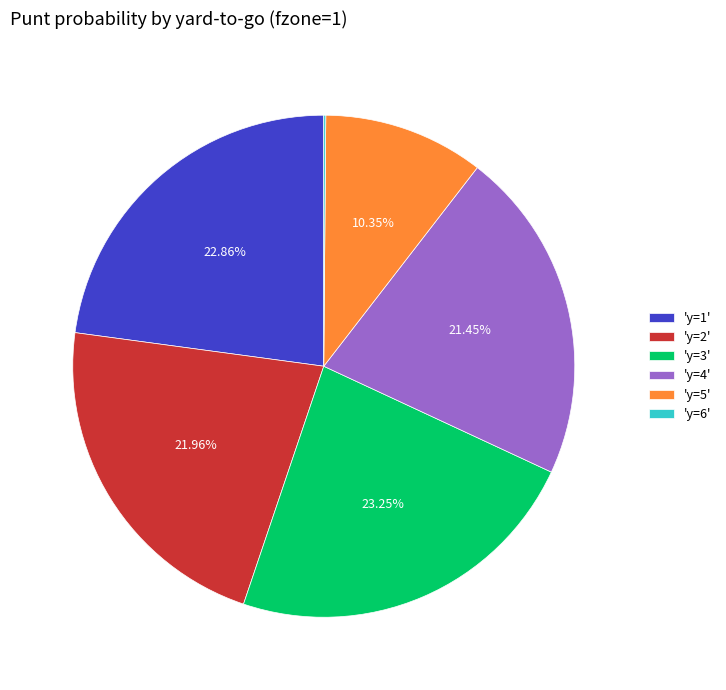

Between 'y=3' and 'y=4', which is larger?

'y=3'